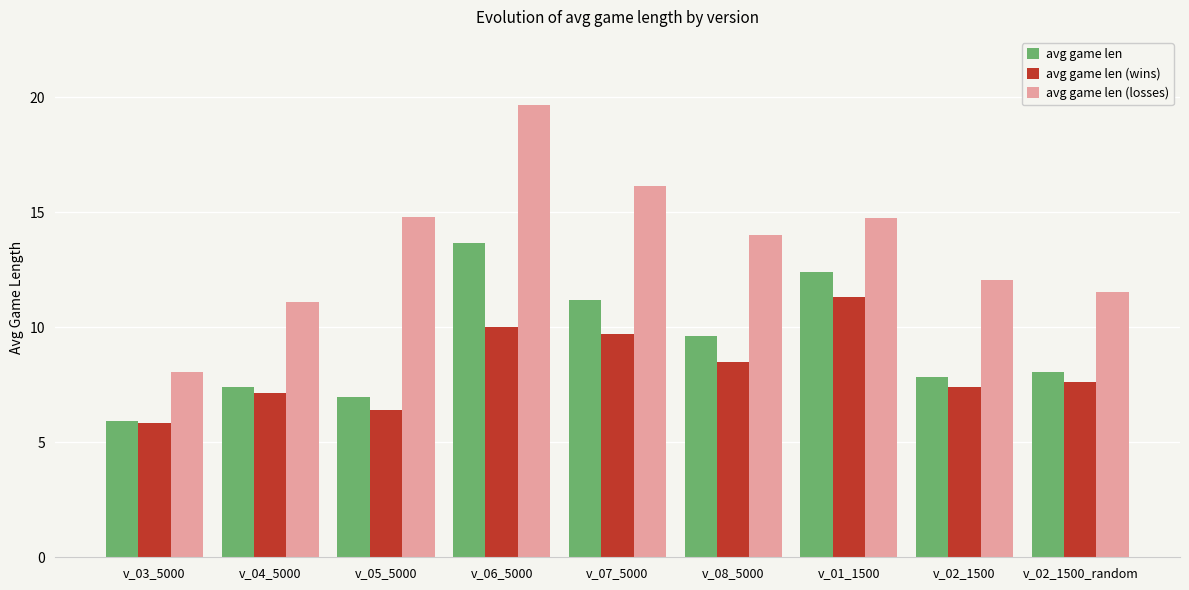

What value does the avg game len series have at v_04_5000?

7.4